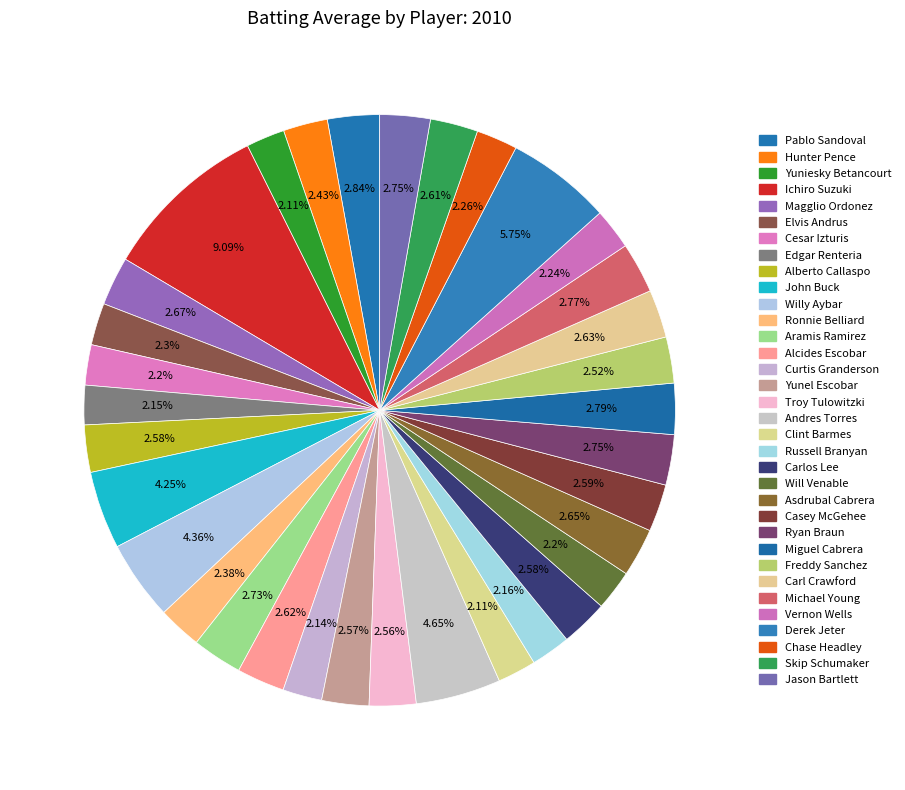

How many segments does this pie chart have?

34